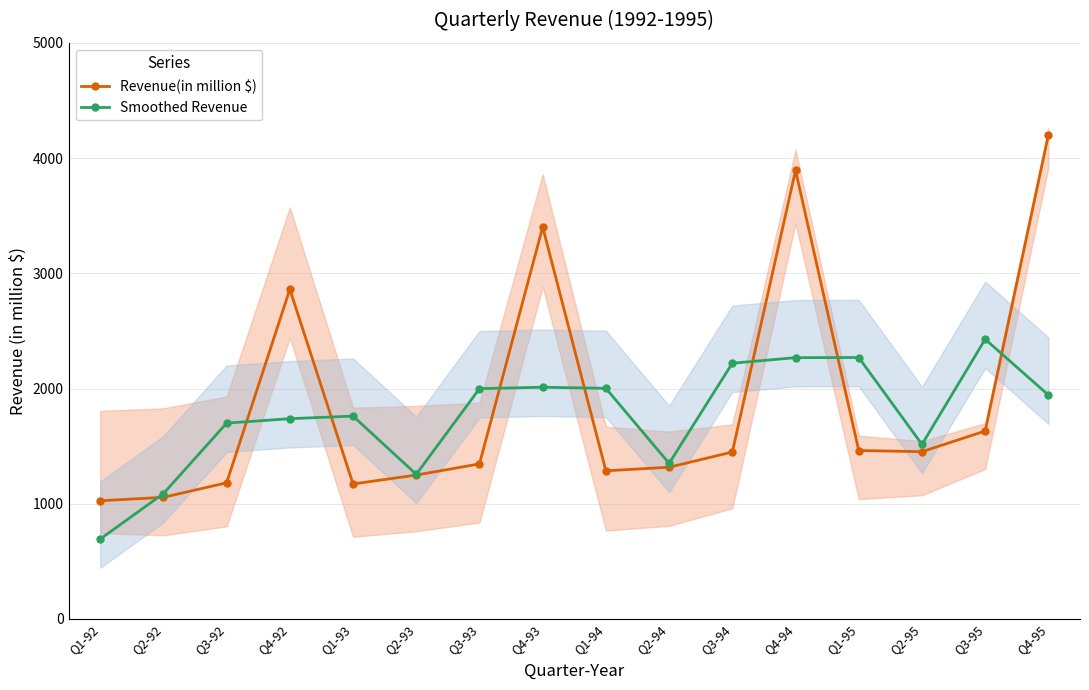

Where is Revenue(in million $) nearest to the value 2613?

Q4-92